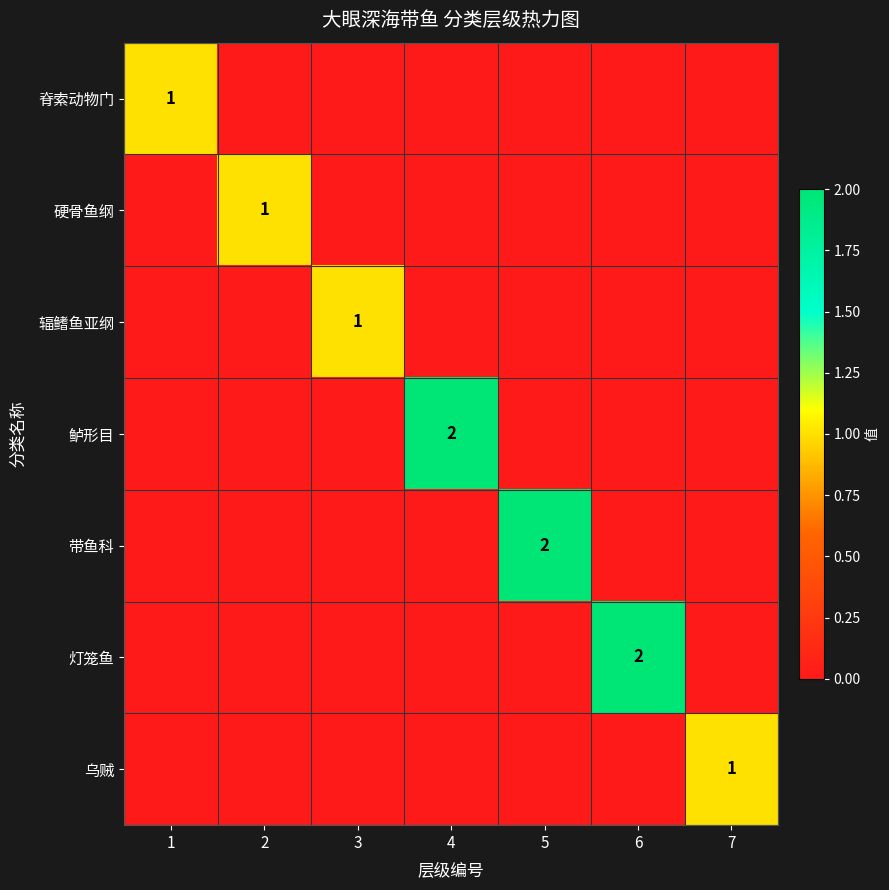

True or false: 鲈形目 has a value of 2 at 4.

True